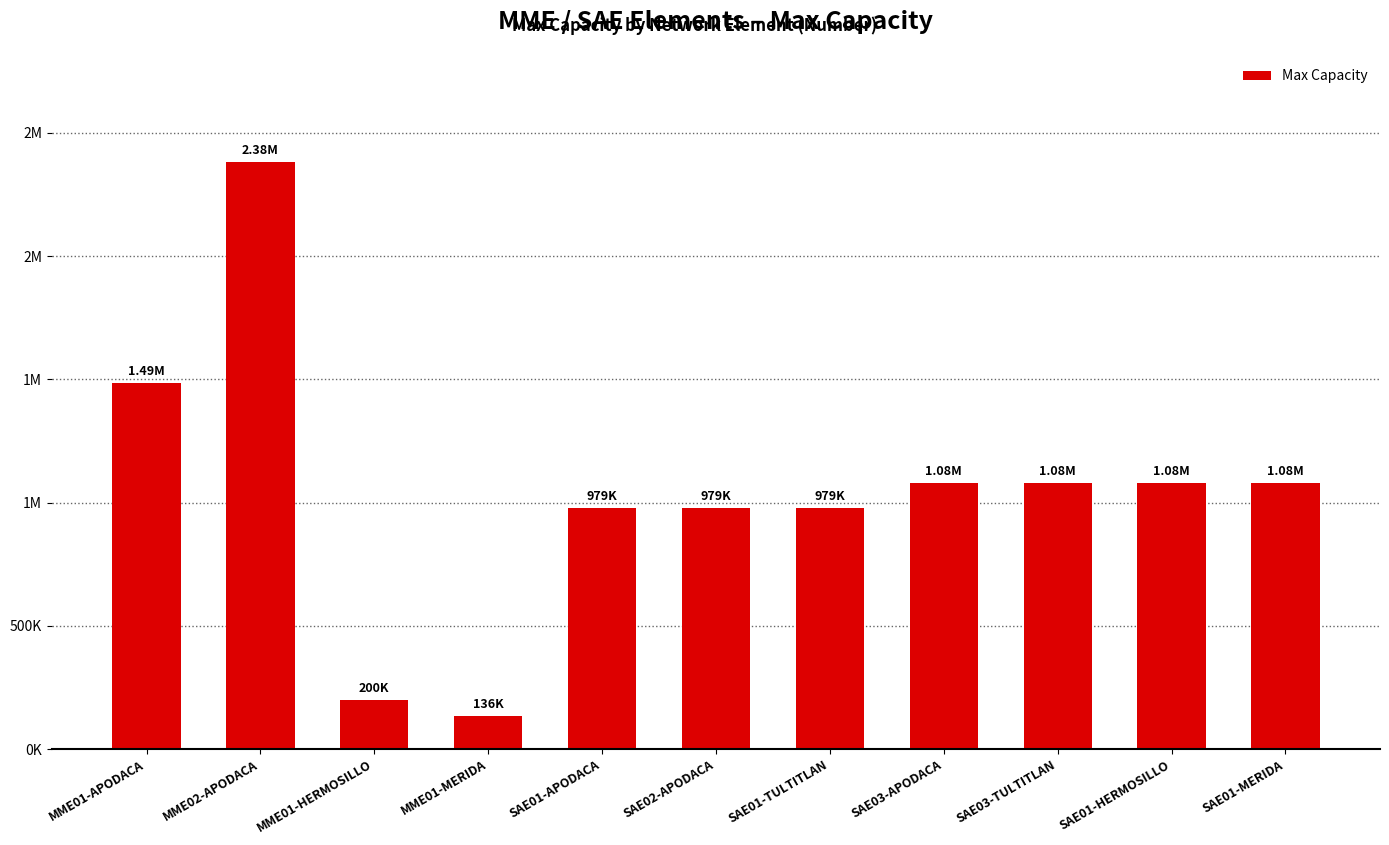

Does the chart contain any negative values?

No